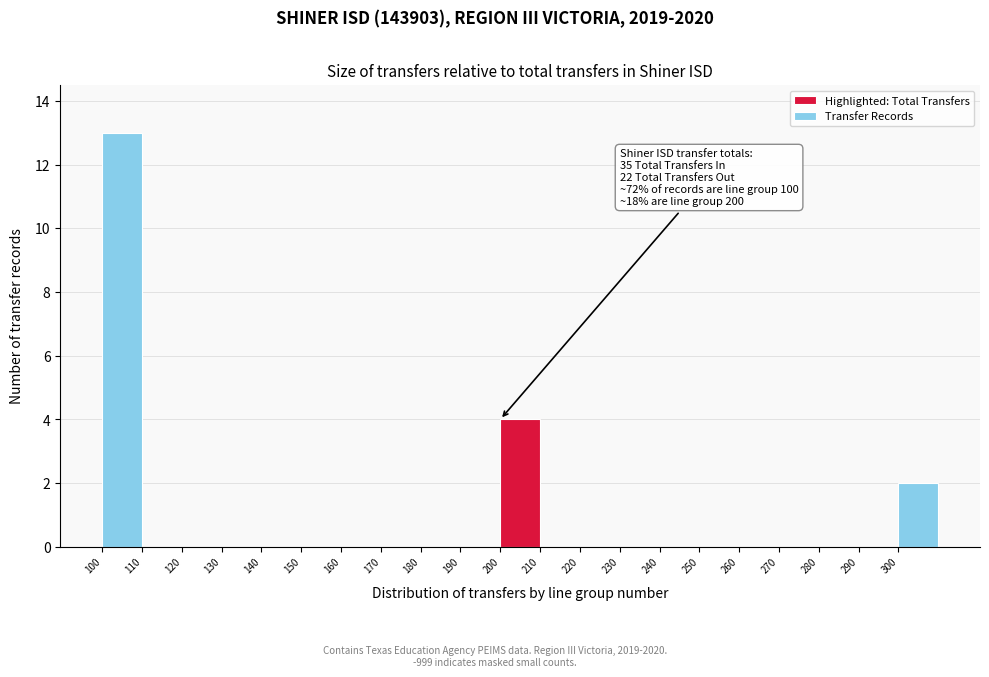

Over which range of the x-axis is the bar tallest?

100 to 110